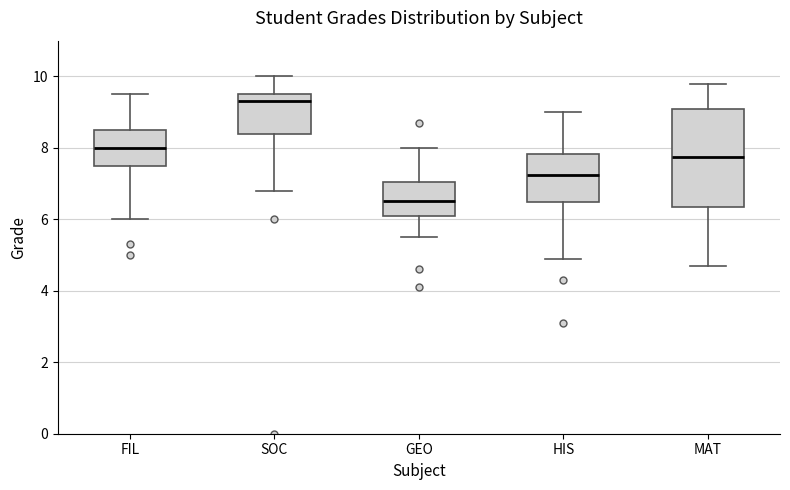

Comparing the boxes themselves (not the whiskers), which one is the tallest?

MAT